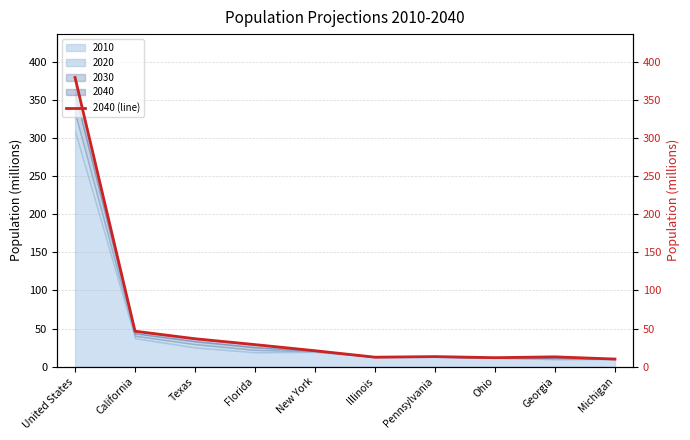

Reading left to right, list all the values displayed in this chart.

379.4	46.5	36.6	28.9	20.9	12.4	13.2	11.8	12.8	10.0